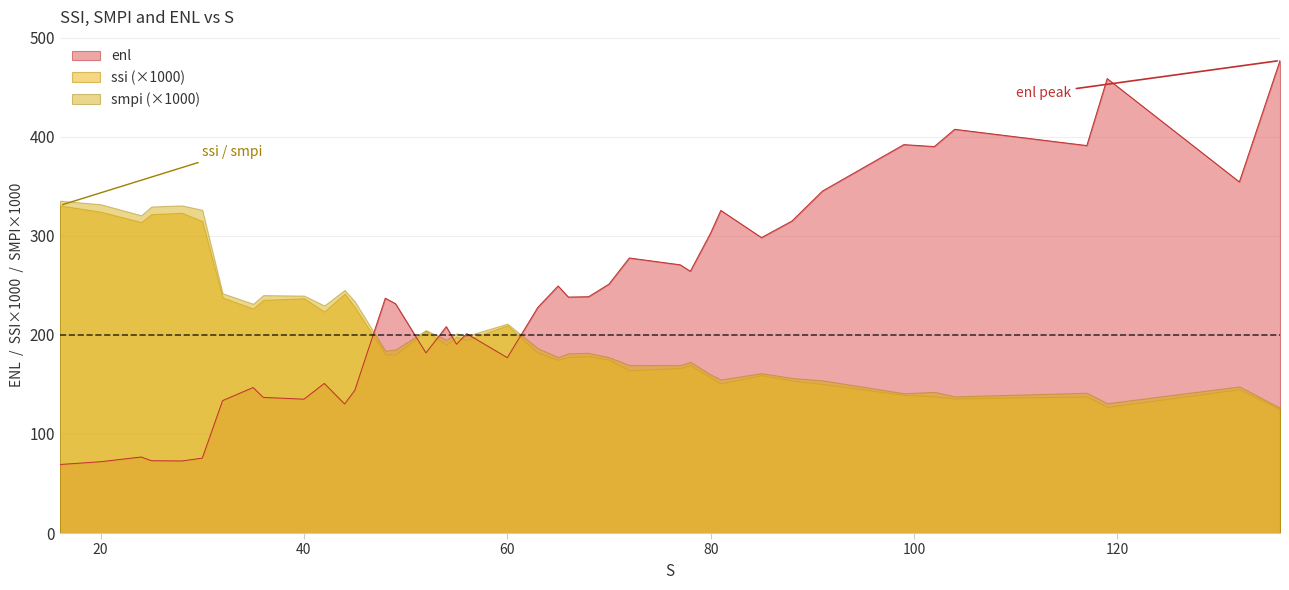

Is the value of ssi at 28 greater than the value of enl at 20?

No